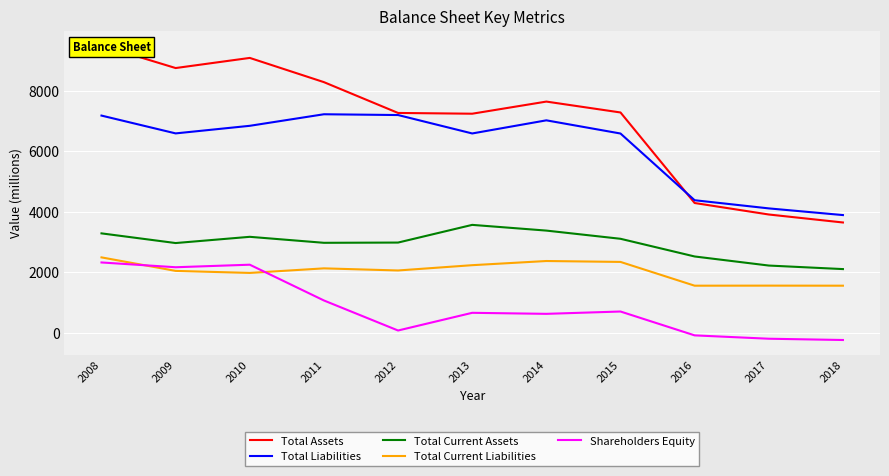

Is the value of Total Liabilities at 2013 greater than the value of Total Assets at 2009?

No